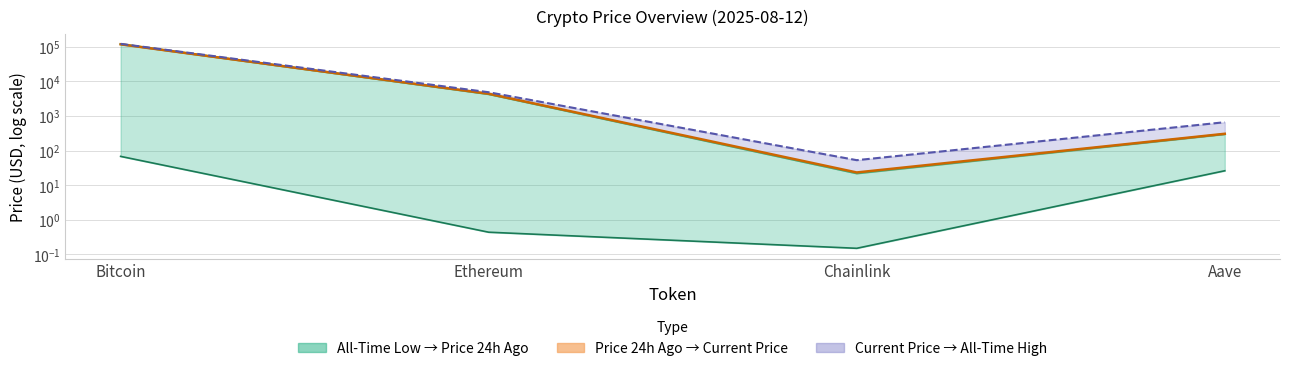

Rank the series by their maximum value, from lowest to highest.

allTimeLow, price, price24hAgo, allTimeHigh